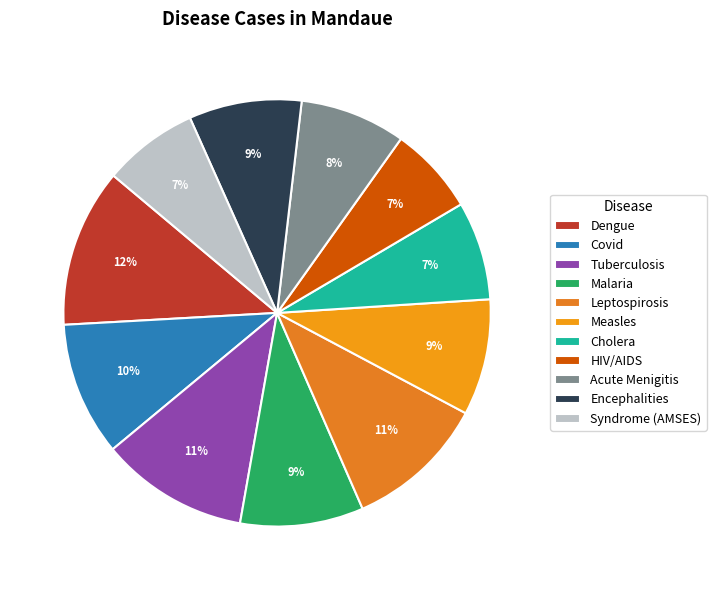

What is the smallest slice in the pie chart?

HIV/AIDS